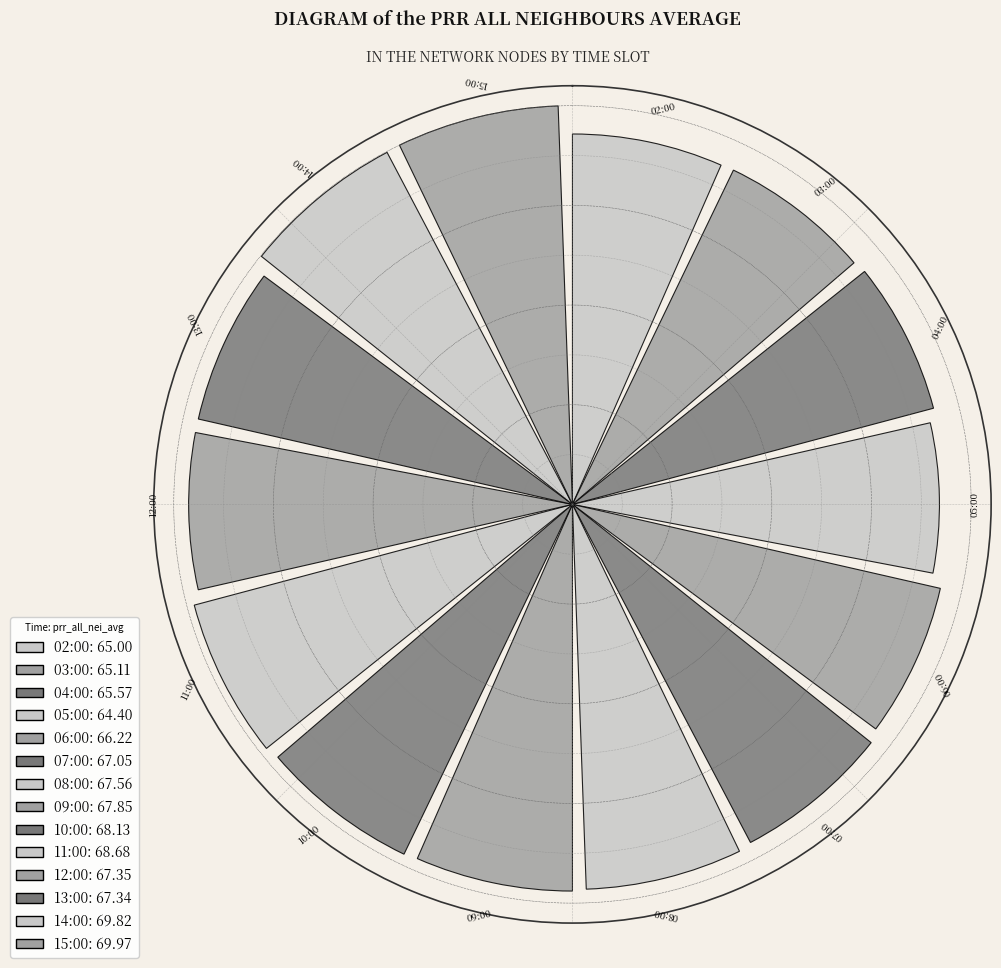

Approximately how many times larger is the value at 03:00 compared to 11:00?

0.9